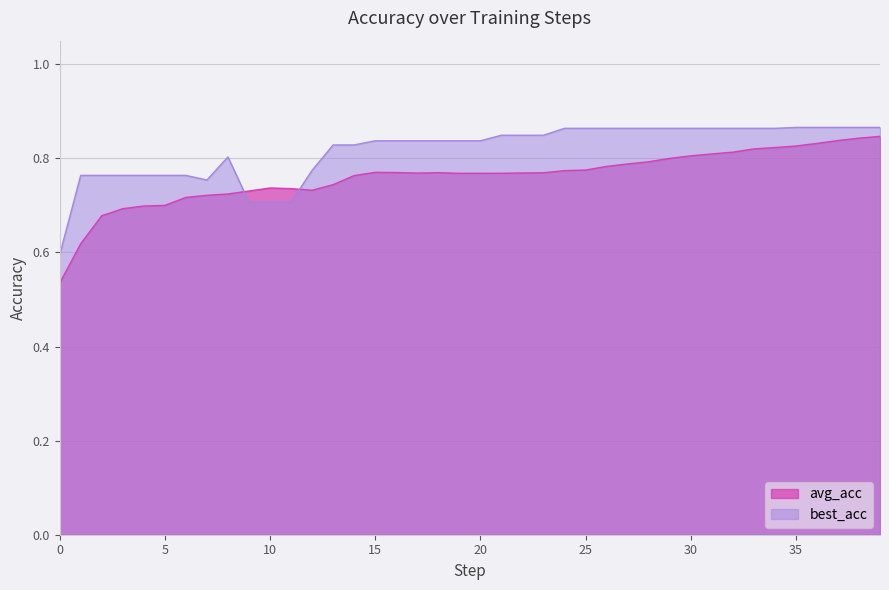

The value of avg_acc at 13 is 0.7. True or false?

True